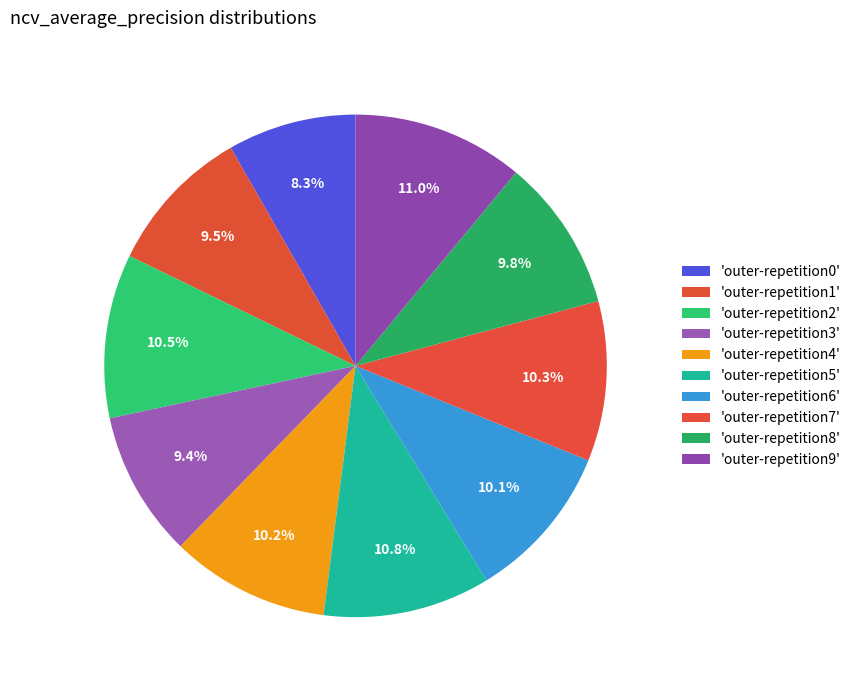

Count the number of slices in the pie.

10